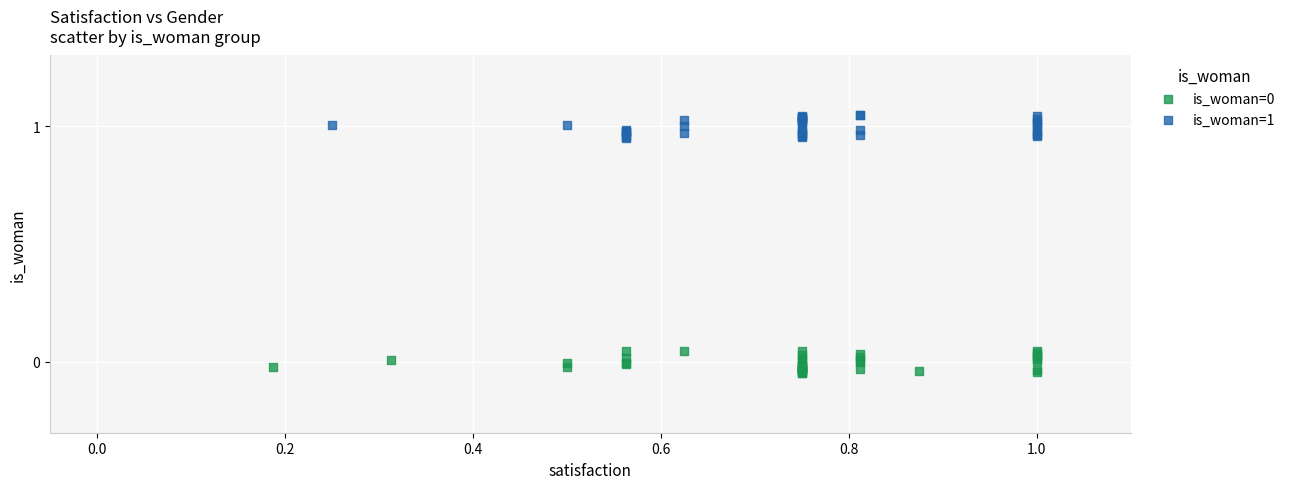

Which series contains the highest Y value?

is_woman=1